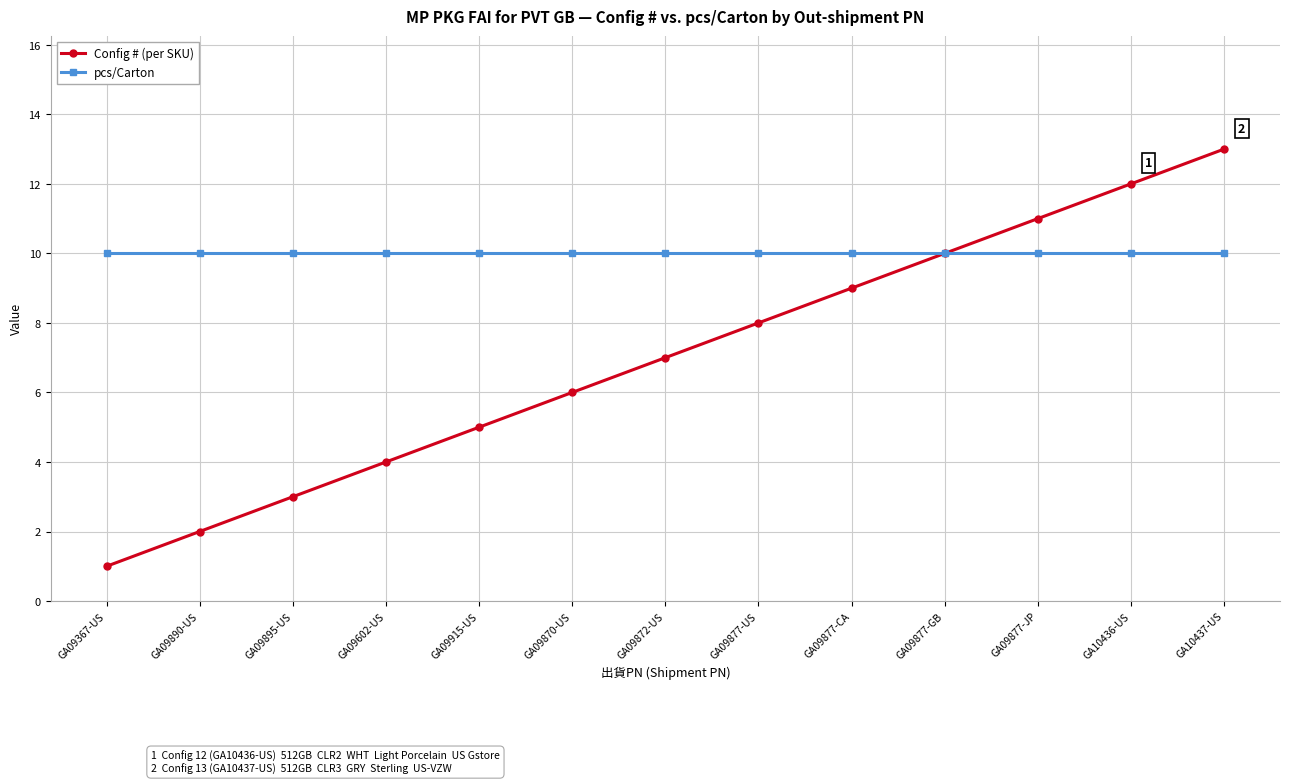

Rank the series at GA09367-US from highest to lowest value.

pcs/Carton, Config # (per SKU)